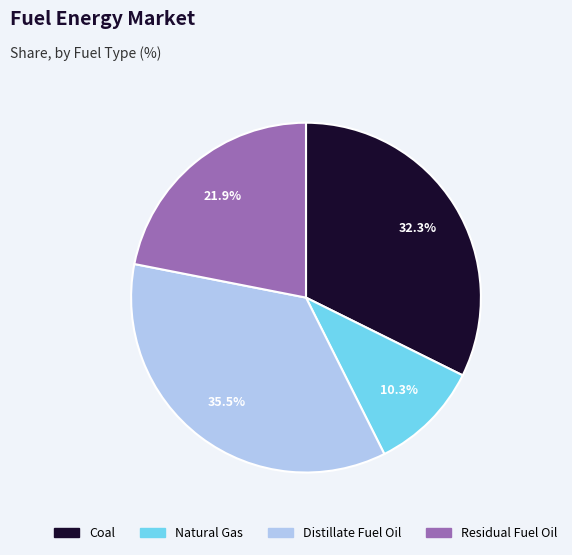

To the nearest percent, what portion does Coal represent?

32%